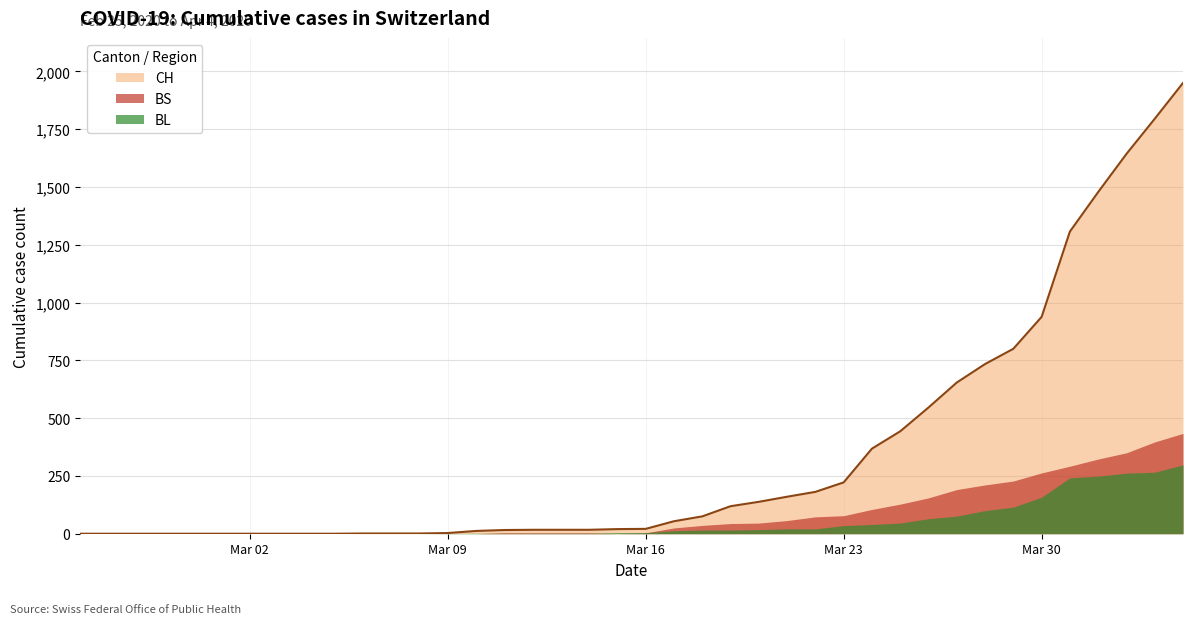

At how many categories does at least one series exceed 1826?

1